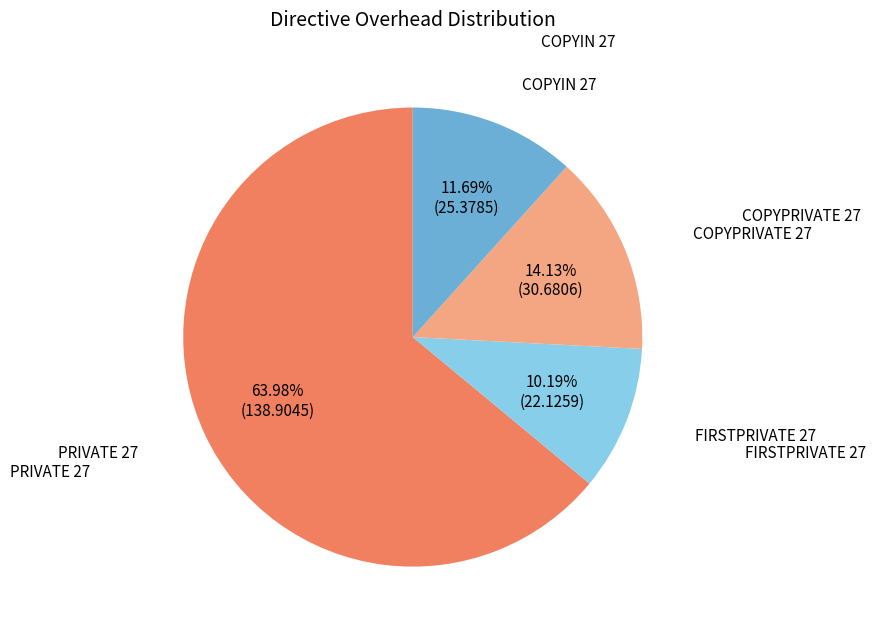

Which category has the biggest portion of the pie?

PRIVATE 27